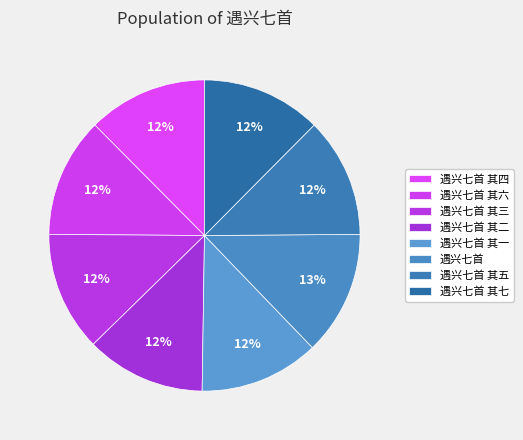

Which has a higher value, 遇兴七首 其一 or 遇兴七首 其二?

遇兴七首 其二